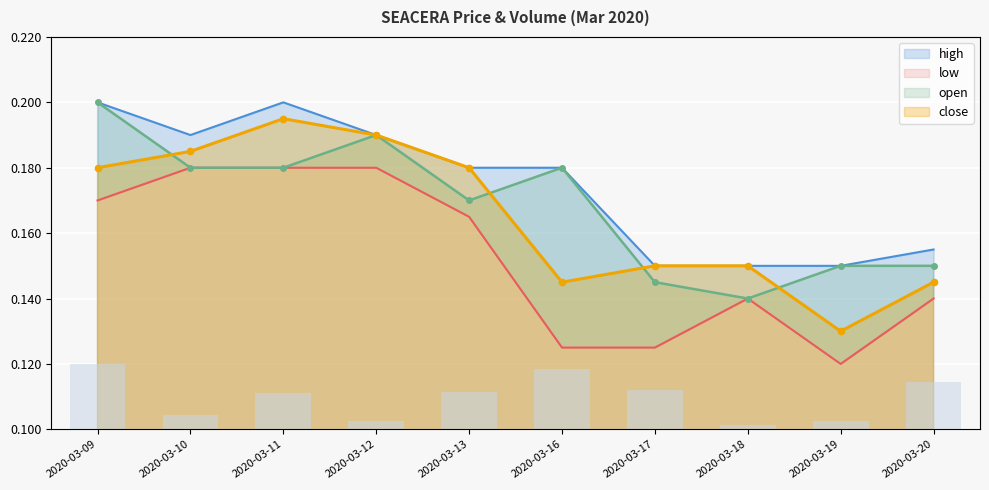

Read the value at 2020-03-17, to the nearest 10.

862500